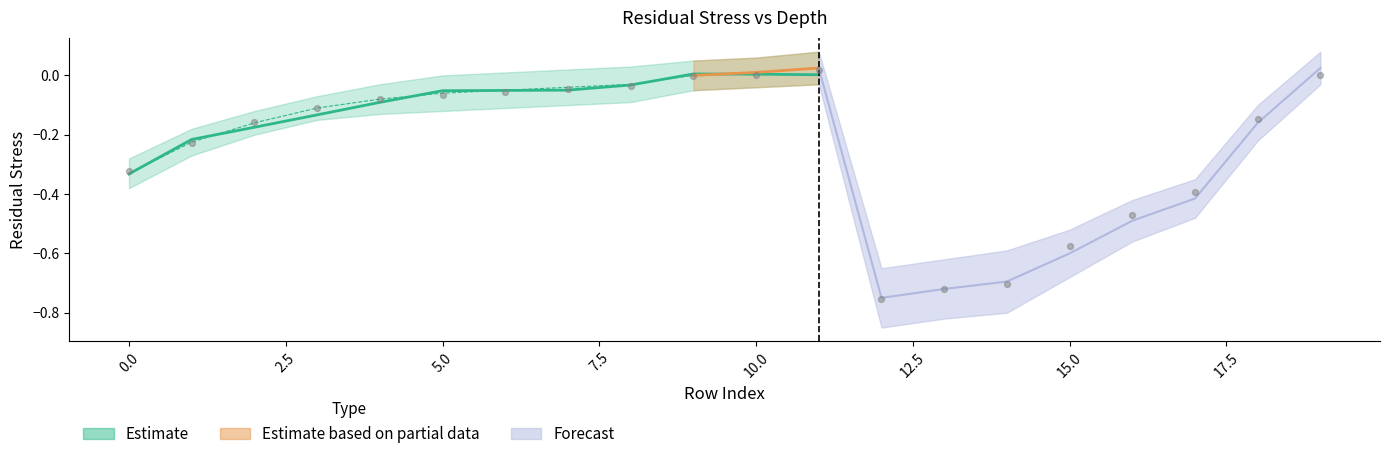

Which series contains the highest Y value?

Forecast_upper